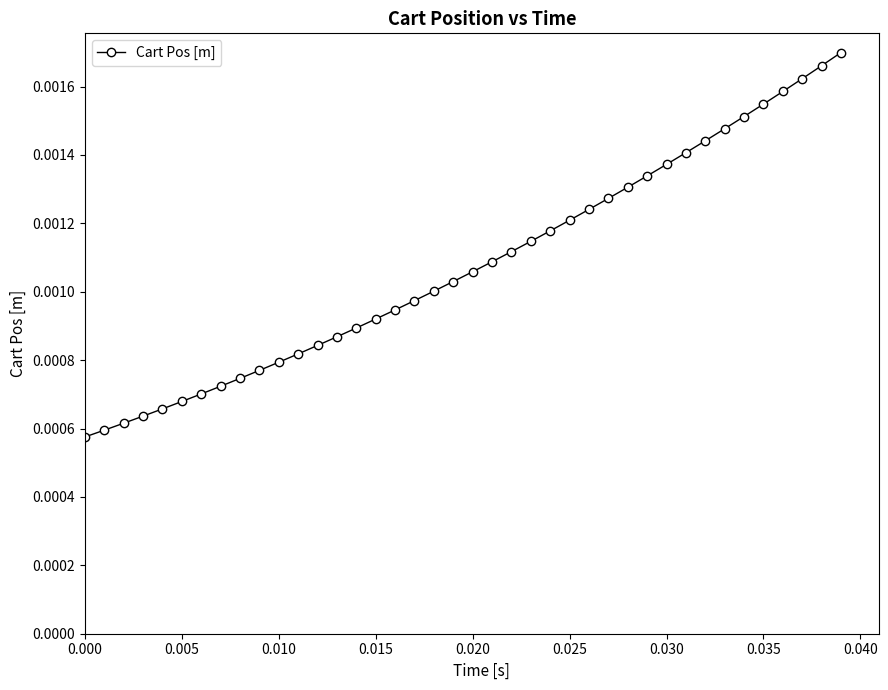

Count the values in the range 0 to 1.

40